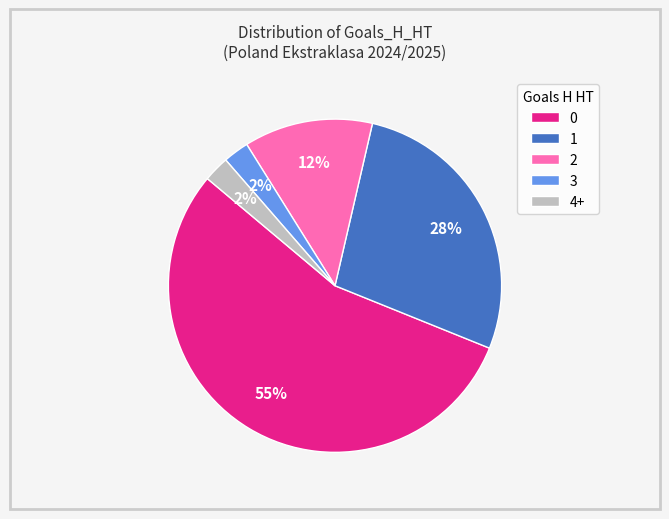

True or false: 2 accounts for 12% of the total.

True